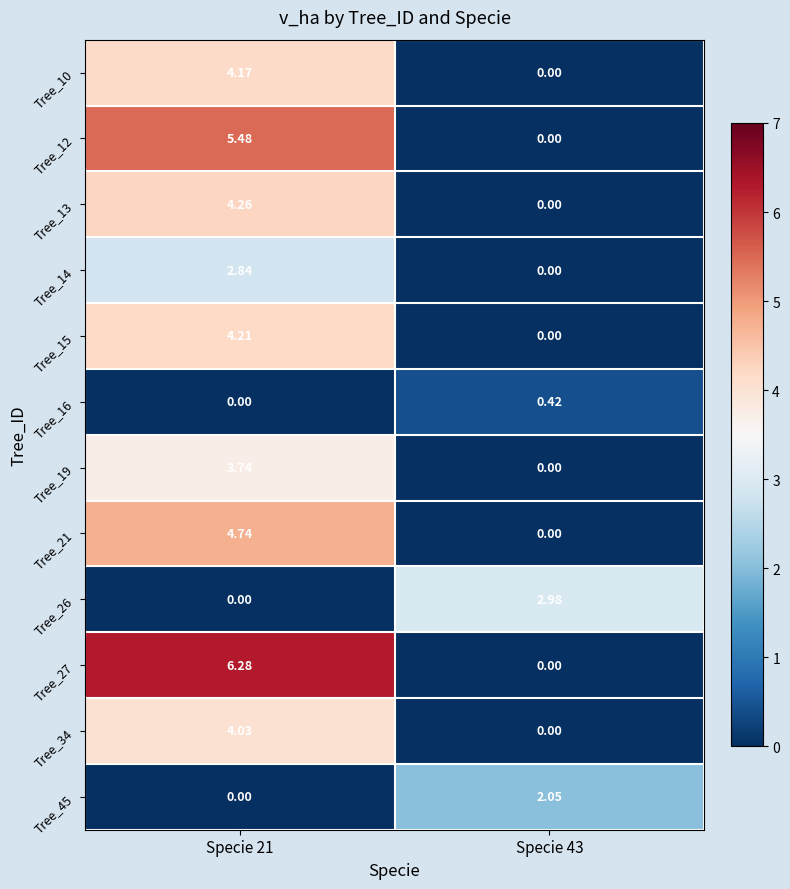

Is the value of Tree_16 at Specie 43 greater than the value of Tree_21 at Specie 21?

No